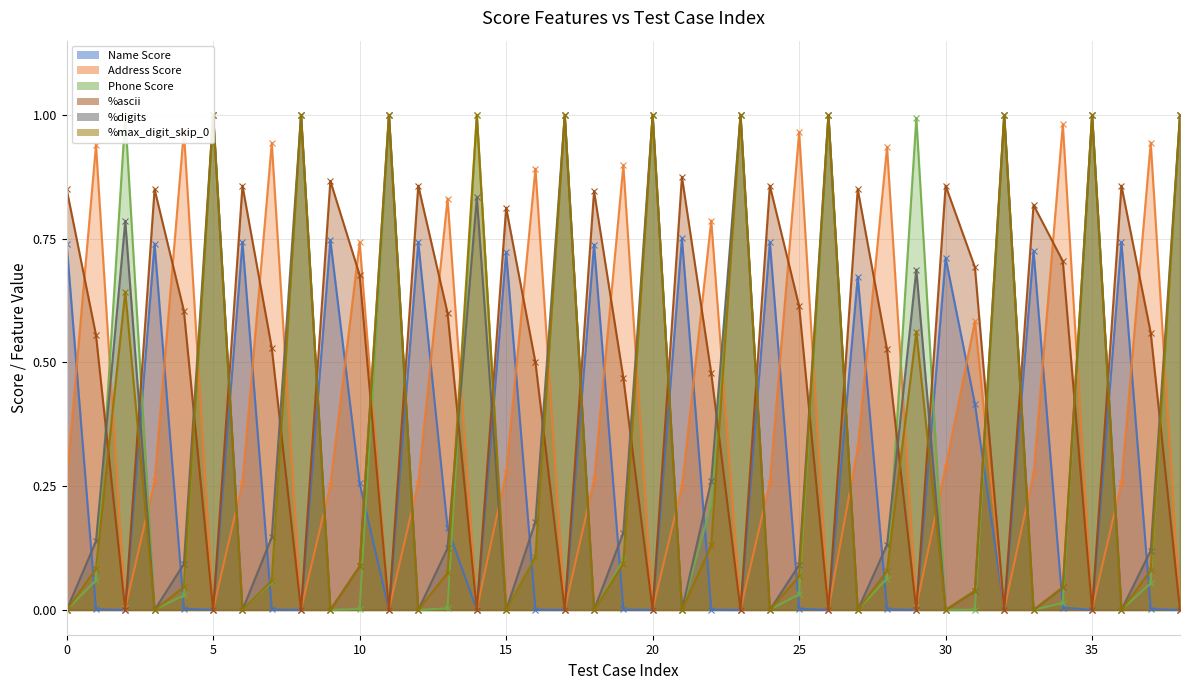

What are all the series names shown in the legend?

Name Score, Address Score, Phone Score, %ascii, %digits, %max_digit_skip_0